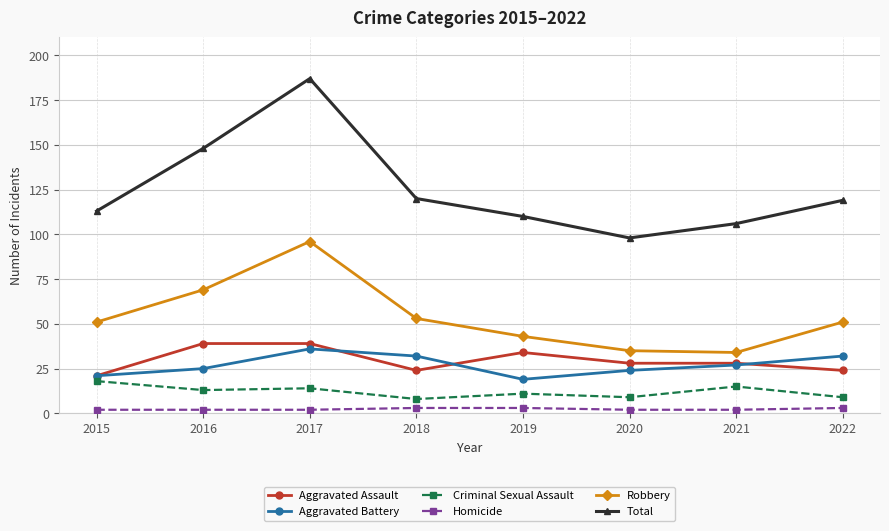

Does the chart have visible grid lines?

Yes